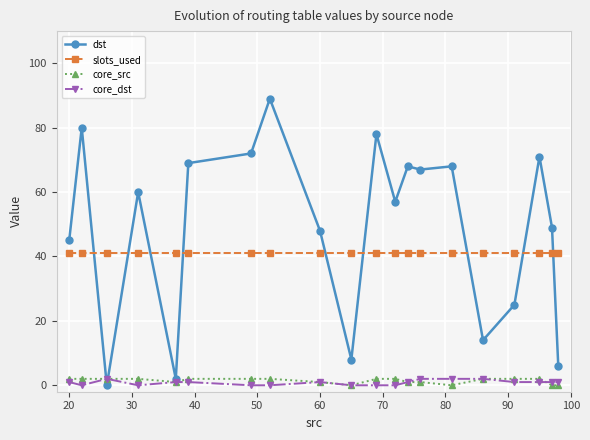

True or false: dst has more than 2 points higher than both neighbors.

True